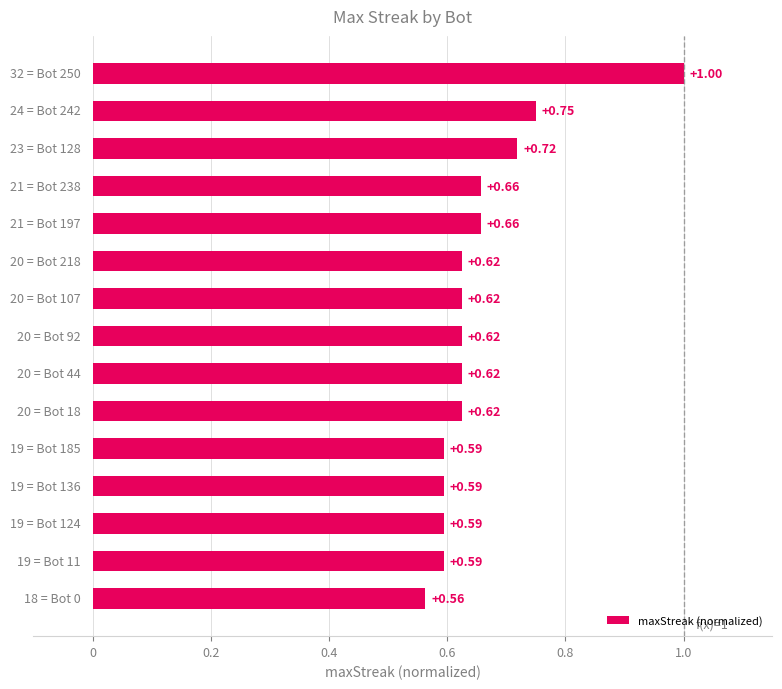

What is the difference between the maximum and minimum values?

0.4